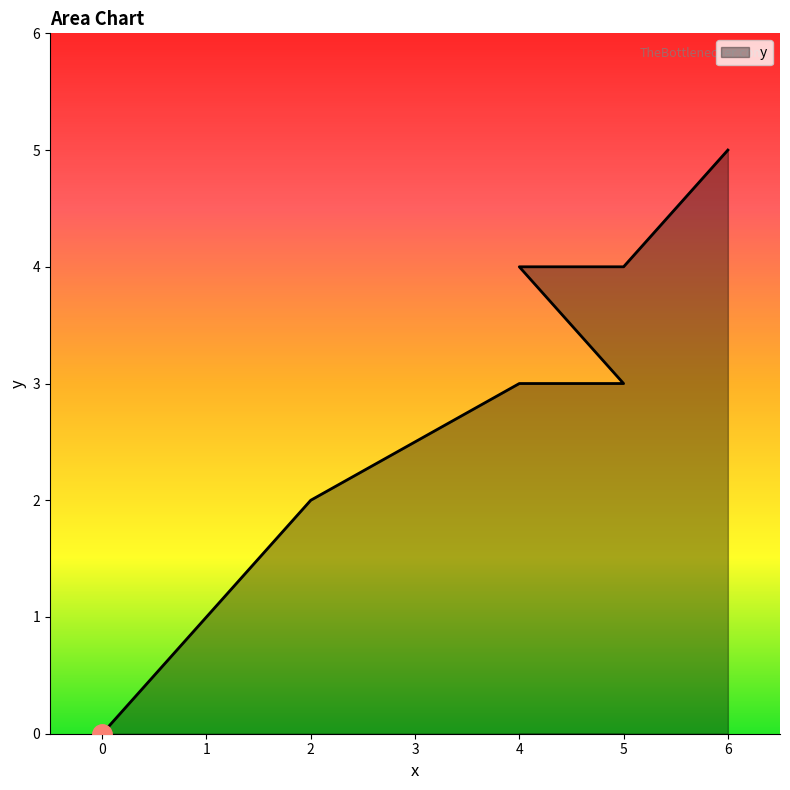

Reading left to right, extract all data points from this chart.

0=0	1=1	2=2	4=3	5=3	4=4	5=4	6=5